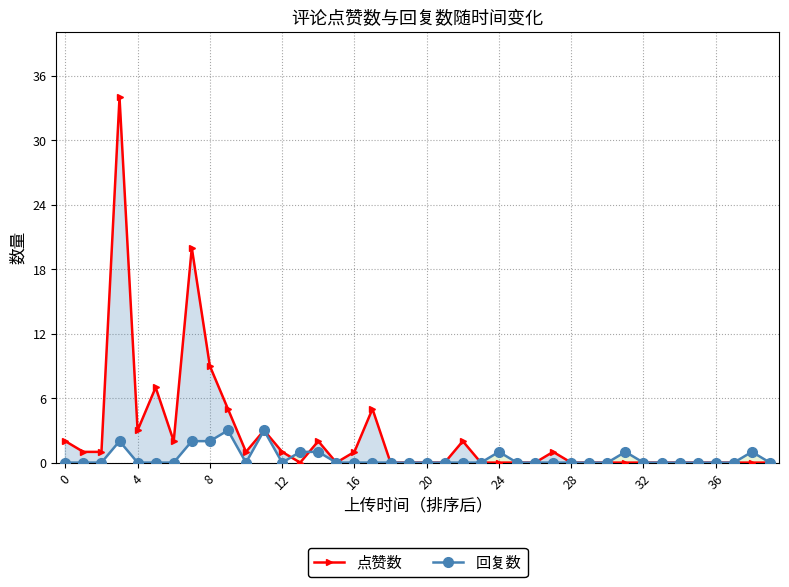

What is the maximum value for 点赞数?

34